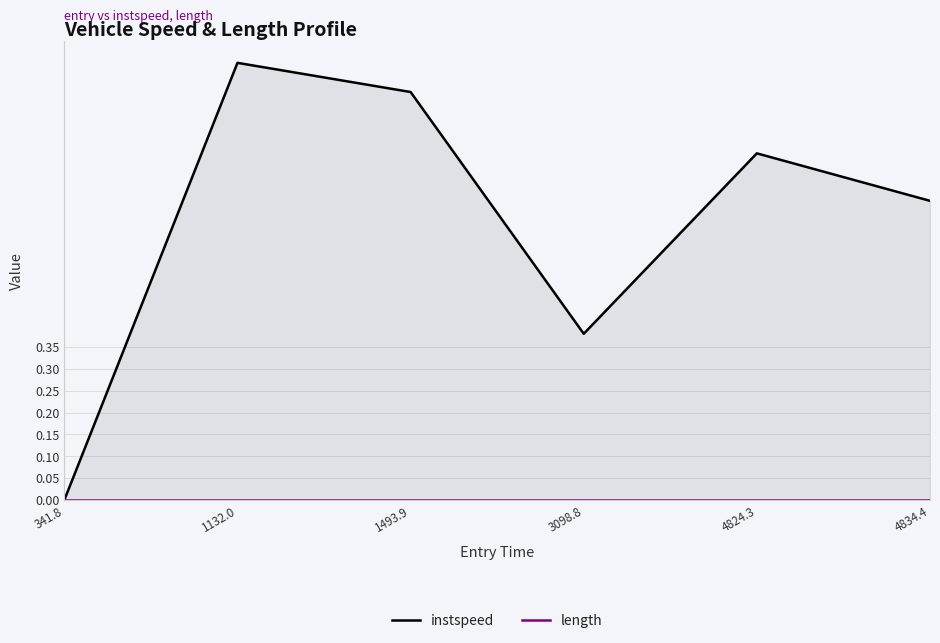

How many lines are shown in the chart?

2